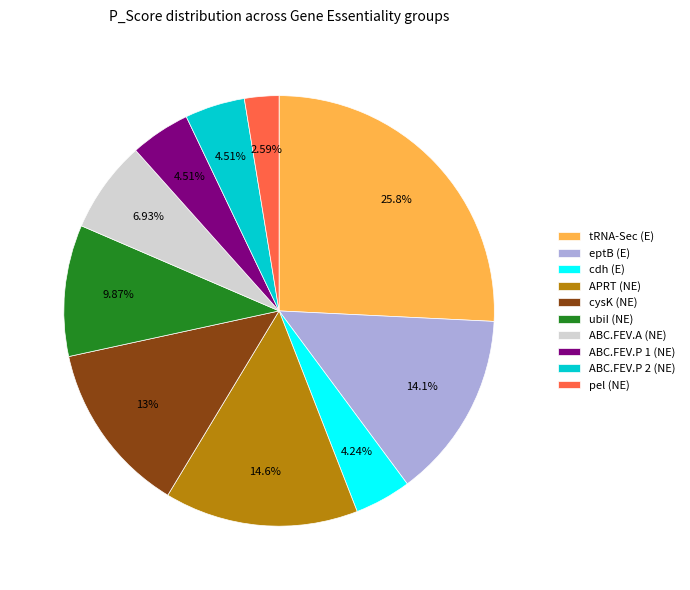

Is there any slice that represents more than half of the pie?

No